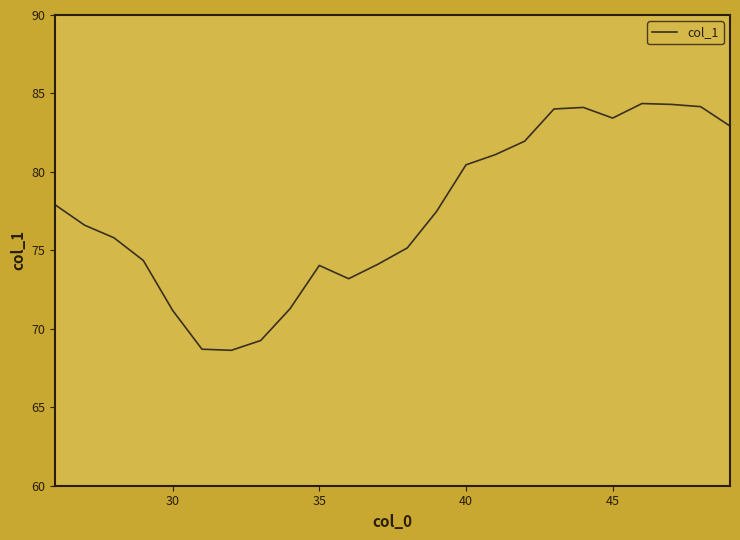

What is the greatest value displayed?

84.4